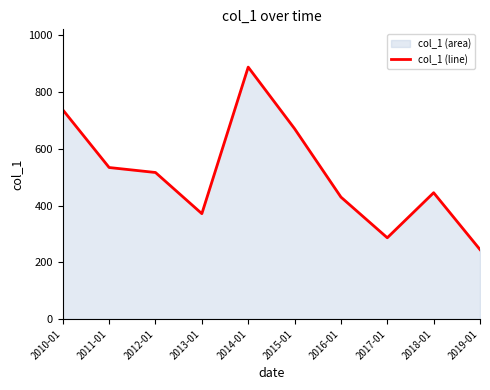

Which has a higher value, 2015-01 or 2012-01?

2015-01